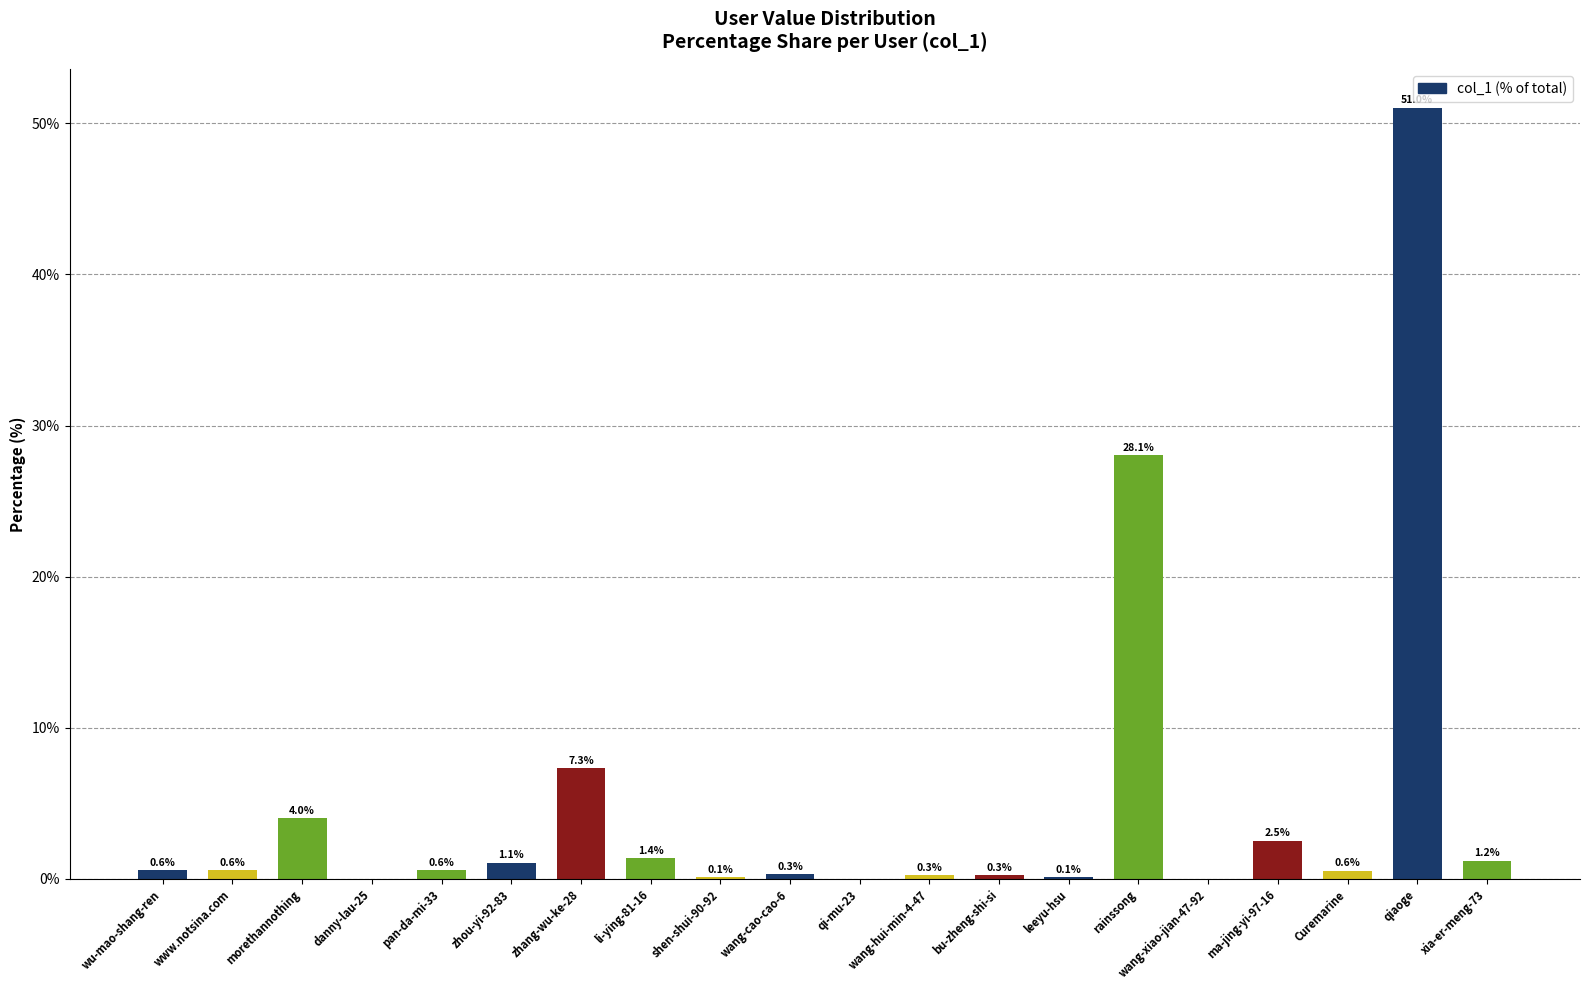

What is the maximum value shown in the chart?

51.0